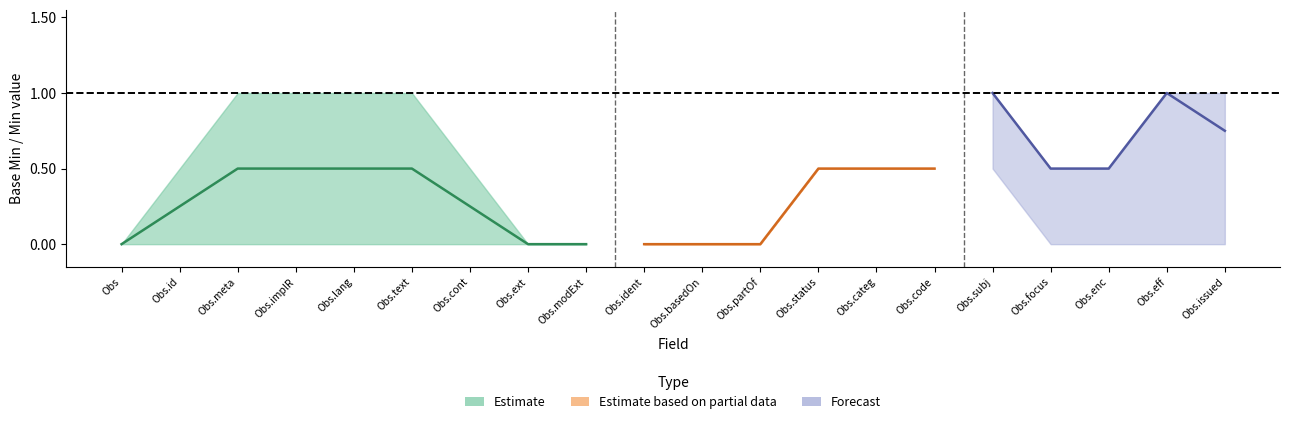

True or false: Estimate_mid and Estimate_high cross at least once.

False